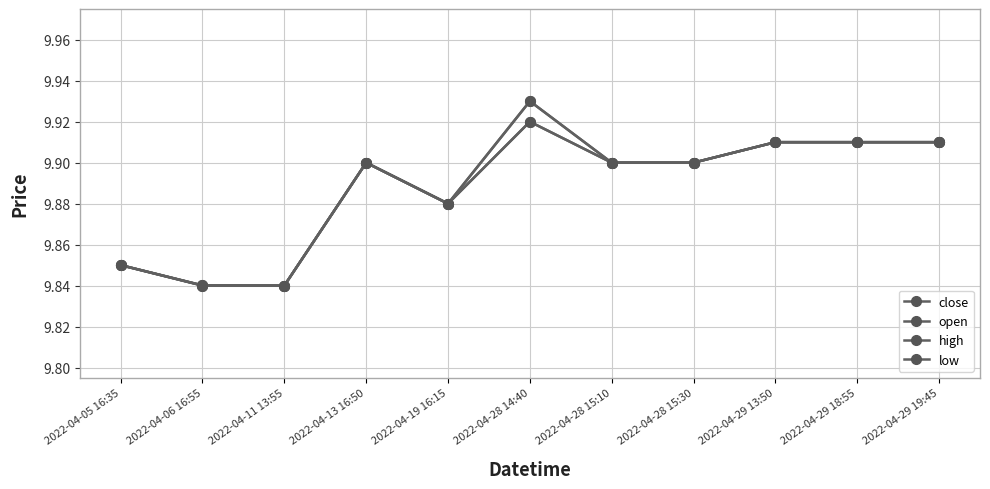

The value of low at 2022-04-29 18:55 is 9.9. True or false?

True